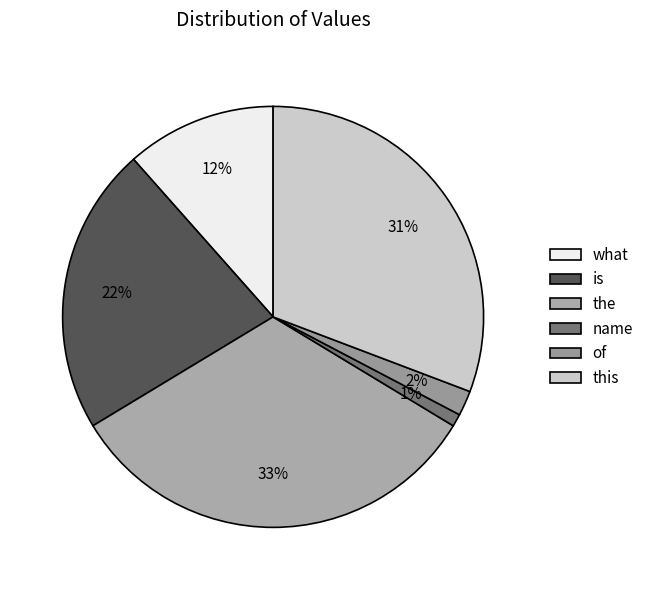

To the nearest percent, what is the combined percentage of name and is?

23%